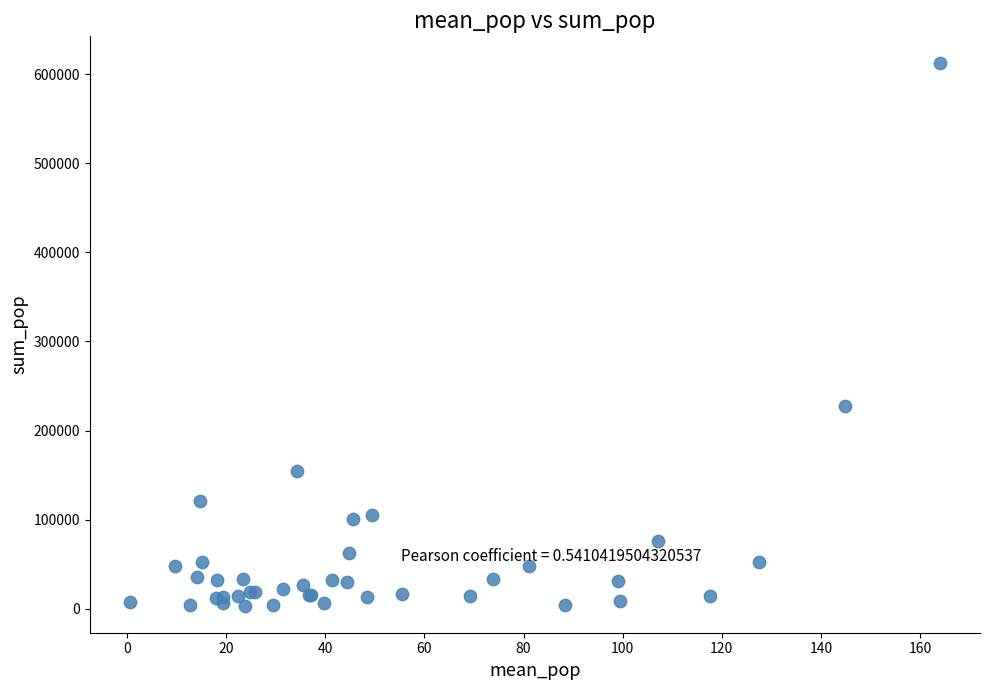

What Y value in the scatter plot is closest to 307754?

227346.3